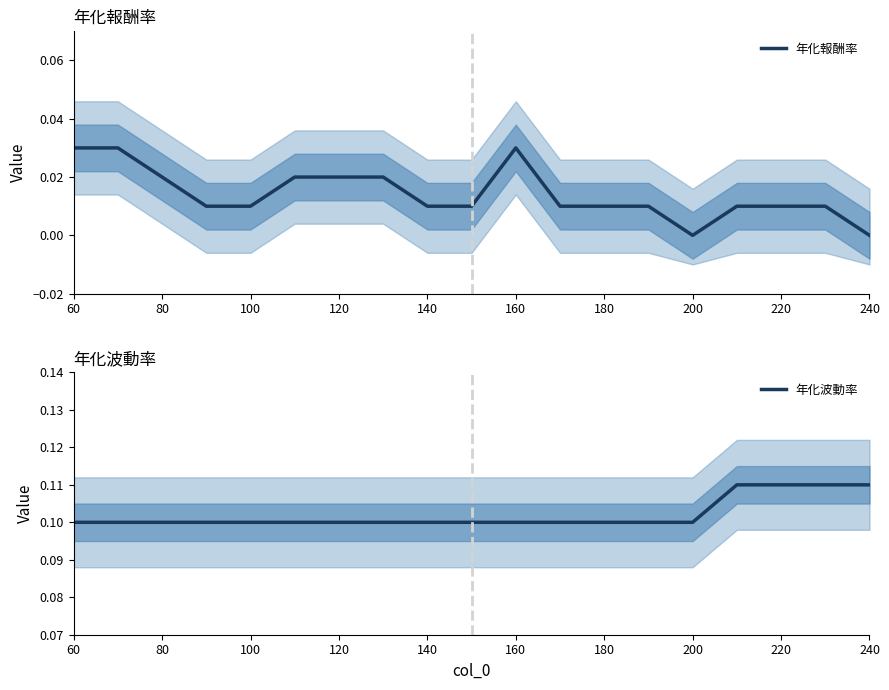

The value of 年化波動率 at 220 is 0.0. True or false?

False